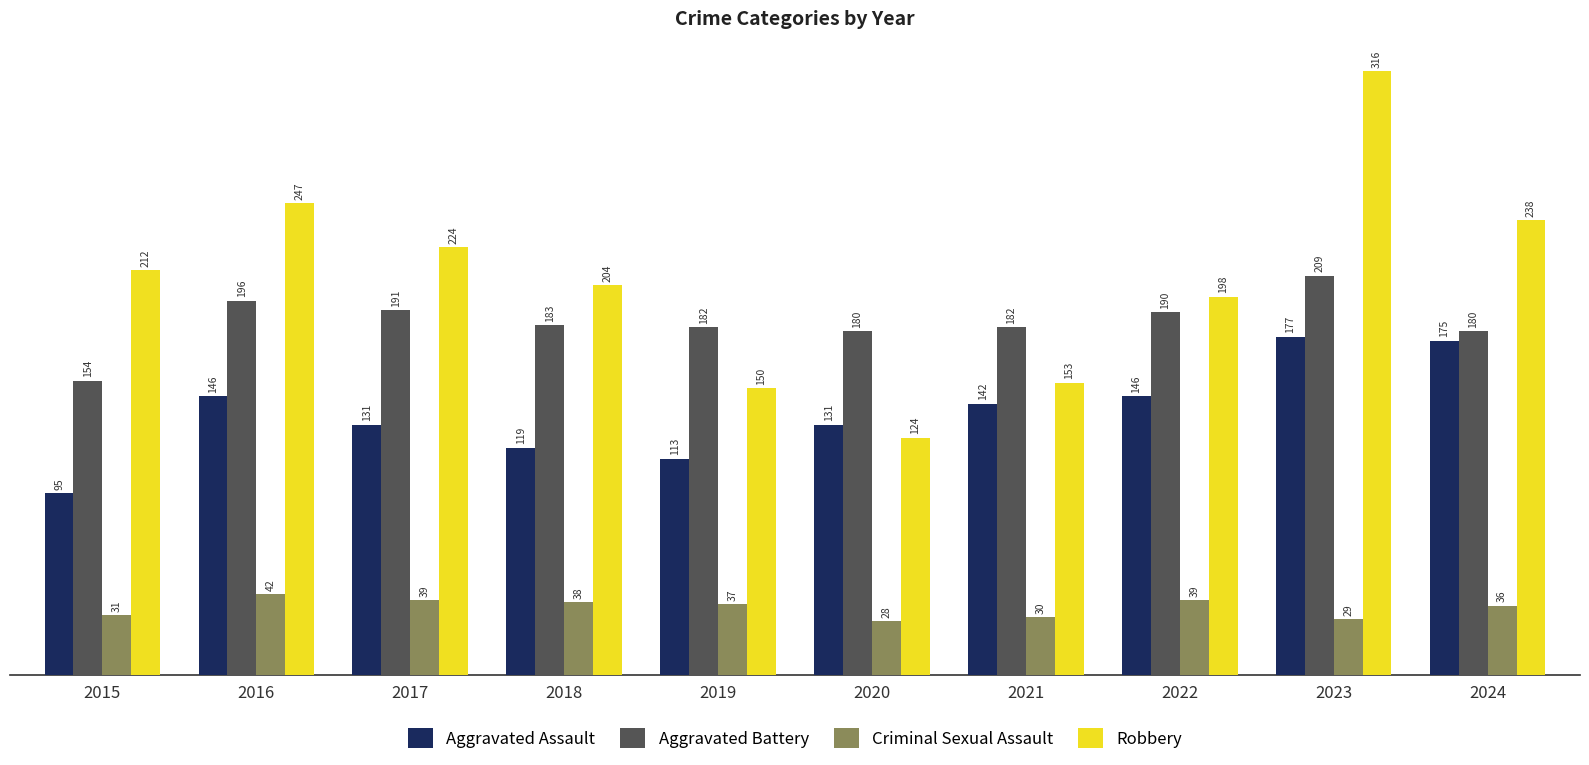

Count the number of data series in this chart.

4